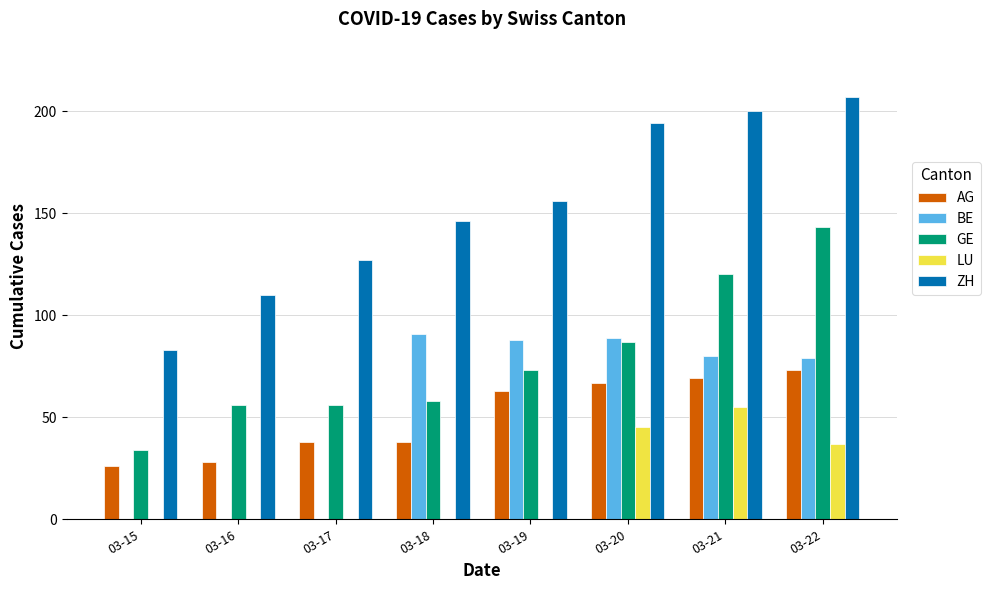

The value of LU at 03-19 is 0. True or false?

True